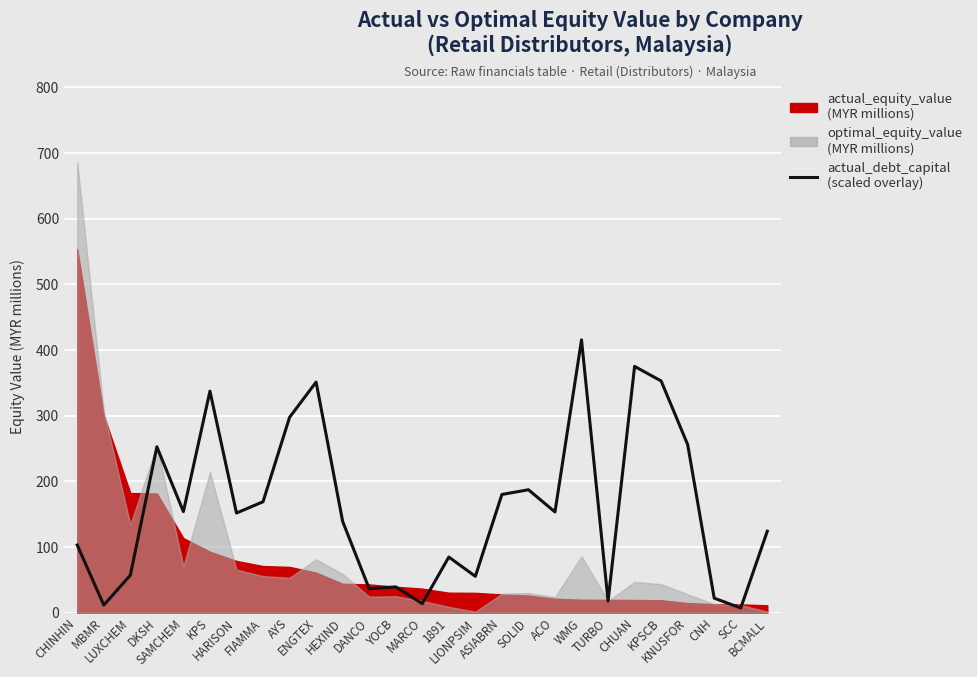

Is it true that the value at SAMCHEM is 71.2?

False